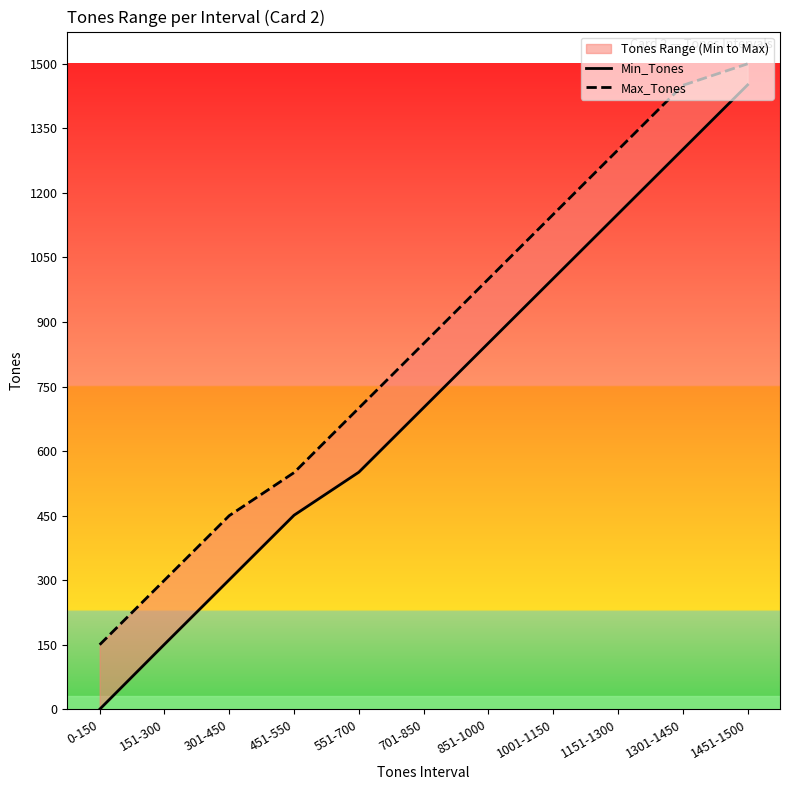

Is this an area chart (filled region under the line)?

No